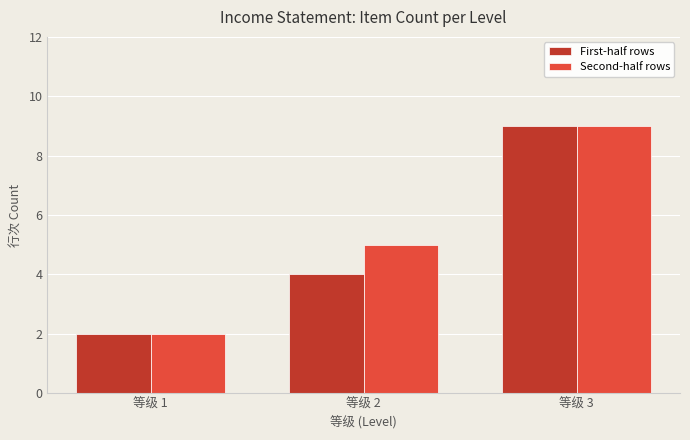

What is the difference between the second highest and minimum values in the First-half rows series?

2